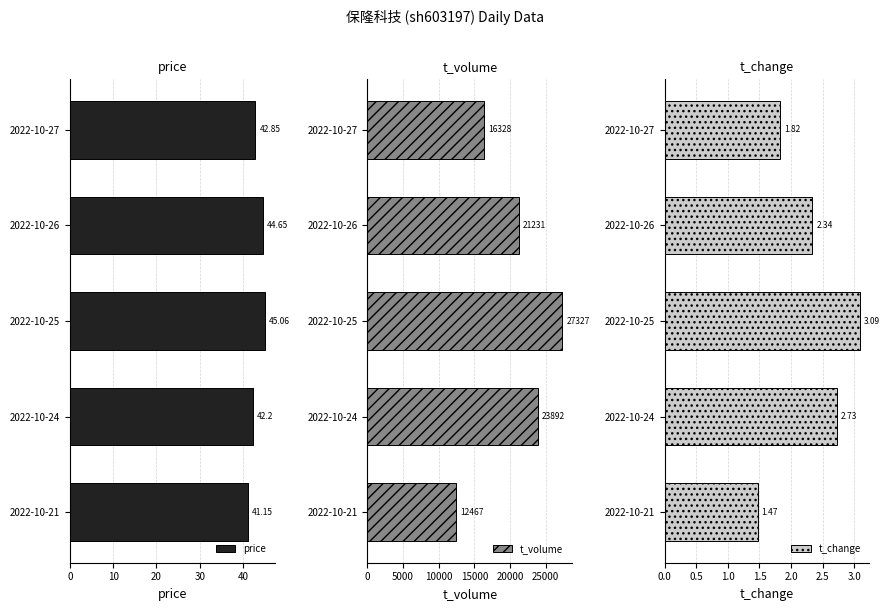

What is the difference between the second highest and minimum values in the price series?

3.5